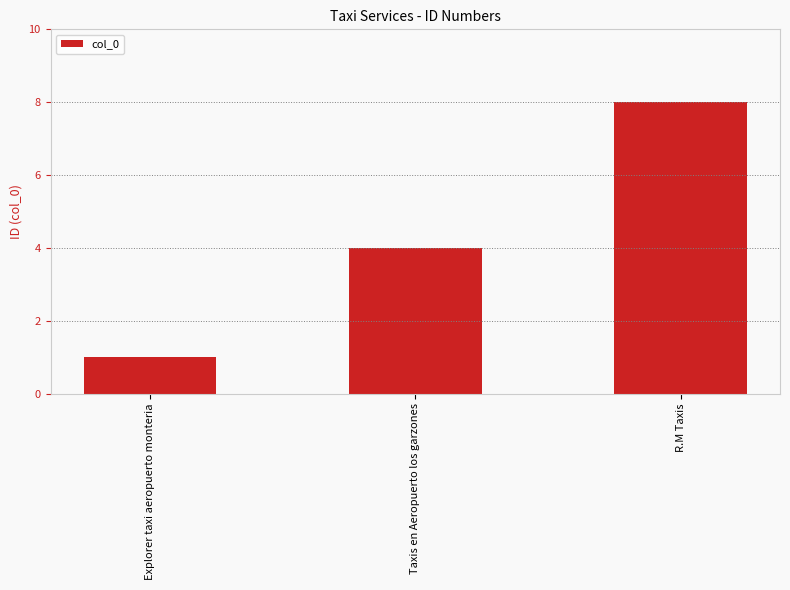

What is the greatest value displayed?

8